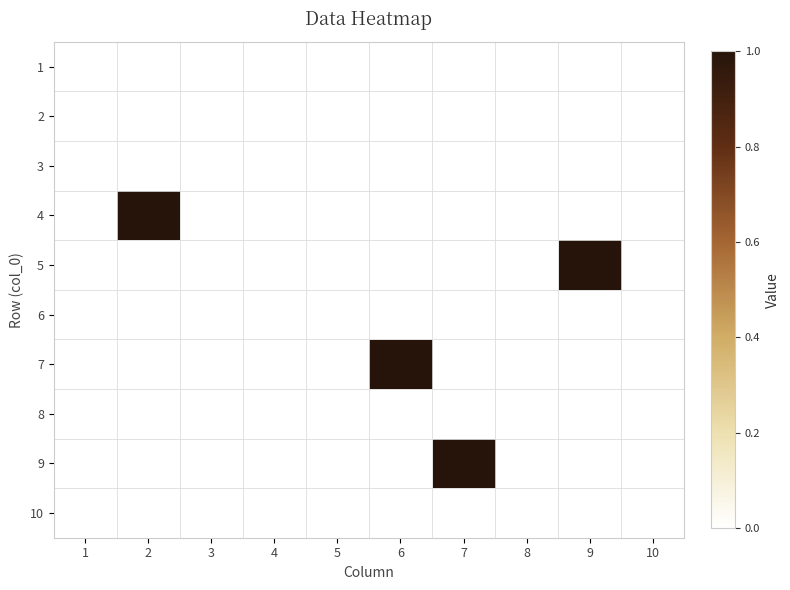

Reading right to left, transcribe all the data shown in this chart.

1: 10=0	9=0	8=0	7=0	6=0	5=0	4=0	3=0	2=0	1=0
2: 10=0	9=0	8=0	7=0	6=0	5=0	4=0	3=0	2=0	1=0
3: 10=0	9=0	8=0	7=0	6=0	5=0	4=0	3=0	2=0	1=0
4: 10=0	9=0	8=0	7=0	6=0	5=0	4=0	3=0	2=1	1=0
5: 10=0	9=1	8=0	7=0	6=0	5=0	4=0	3=0	2=0	1=0
6: 10=0	9=0	8=0	7=0	6=0	5=0	4=0	3=0	2=0	1=0
7: 10=0	9=0	8=0	7=0	6=1	5=0	4=0	3=0	2=0	1=0
8: 10=0	9=0	8=0	7=0	6=0	5=0	4=0	3=0	2=0	1=0
9: 10=0	9=0	8=0	7=1	6=0	5=0	4=0	3=0	2=0	1=0
10: 10=0	9=0	8=0	7=0	6=0	5=0	4=0	3=0	2=0	1=0